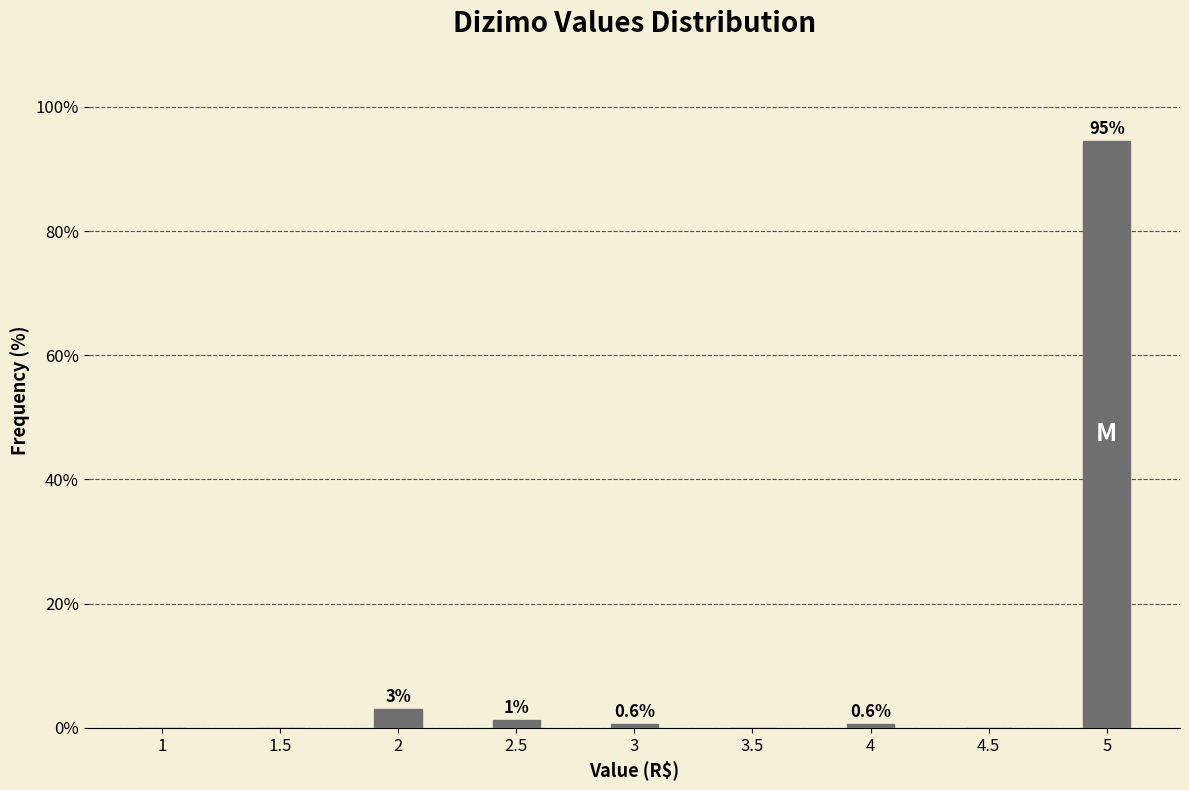

Is it true that the value at 4.5 is 0.0?

True